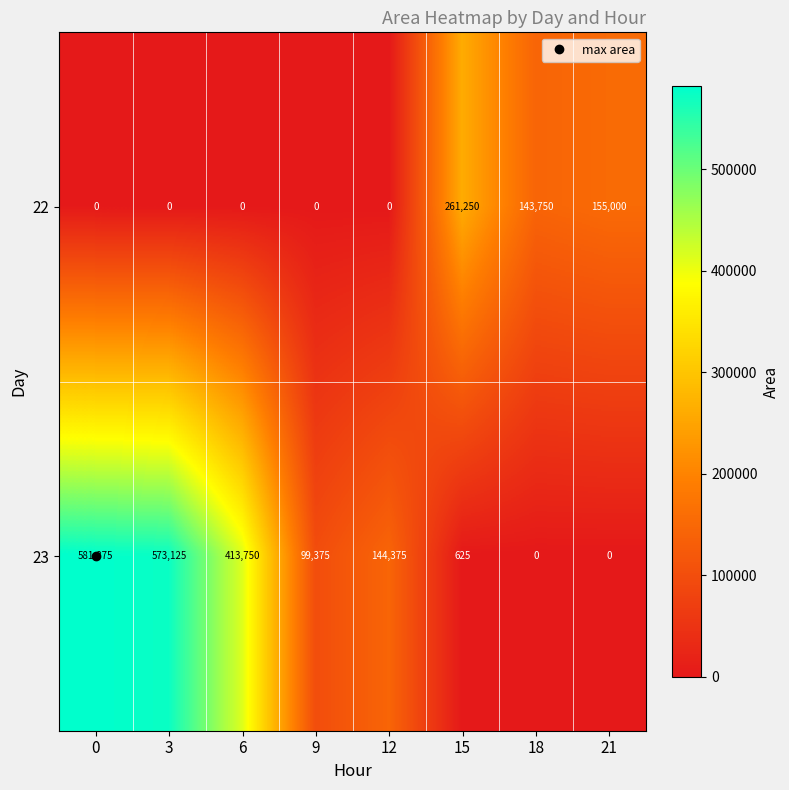

How many distinct data groups are displayed?

2